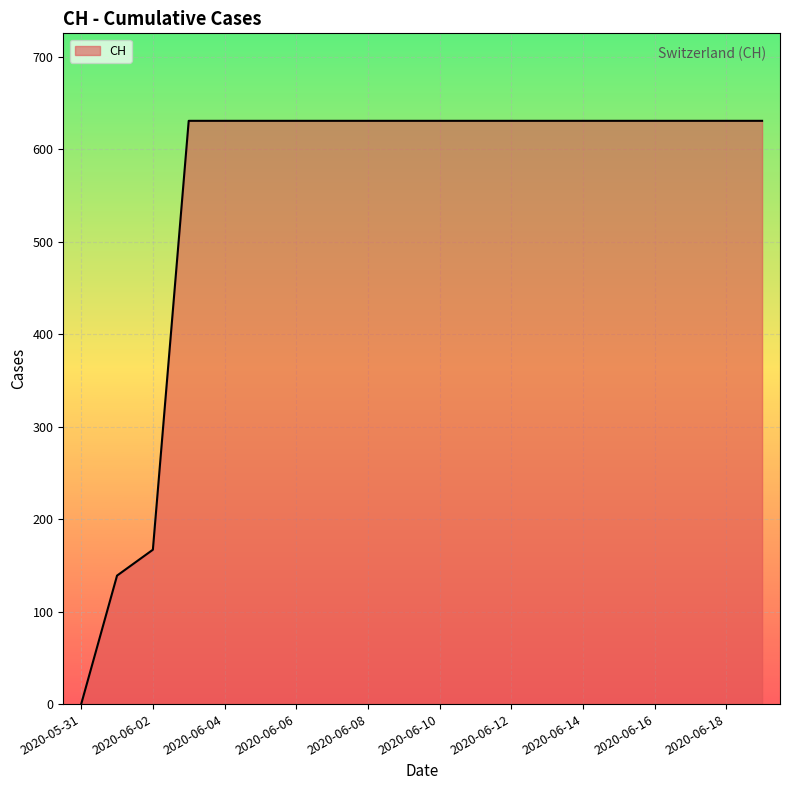

What is the difference between the maximum and minimum values?

631